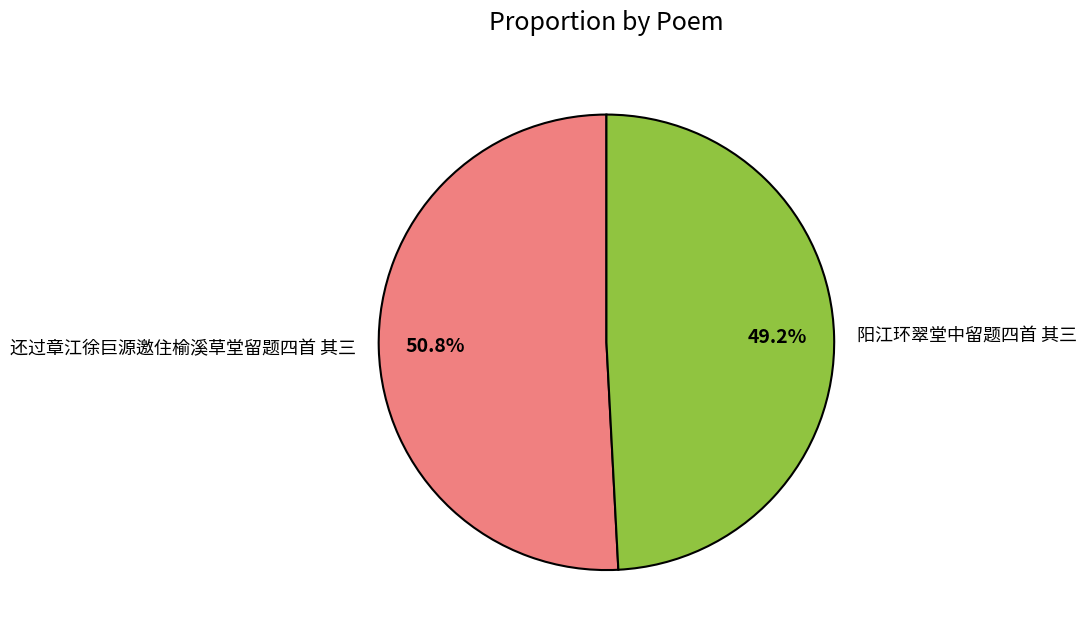

Which category has the biggest portion of the pie?

还过章江徐巨源邀住榆溪草堂留题四首 其三